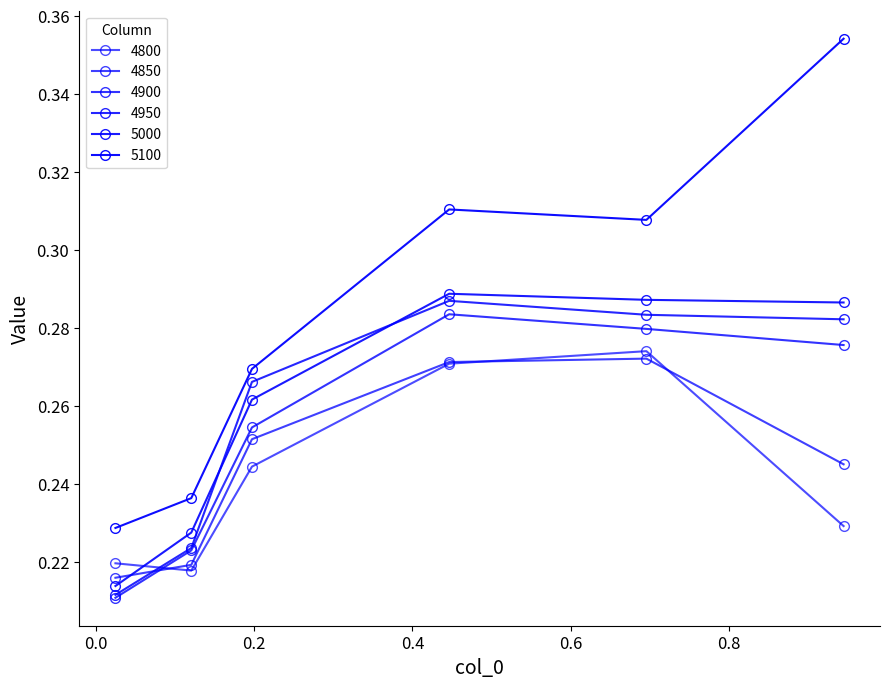

List the series in order of their peak value, lowest first.

4850, 4800, 4900, 4950, 5000, 5100